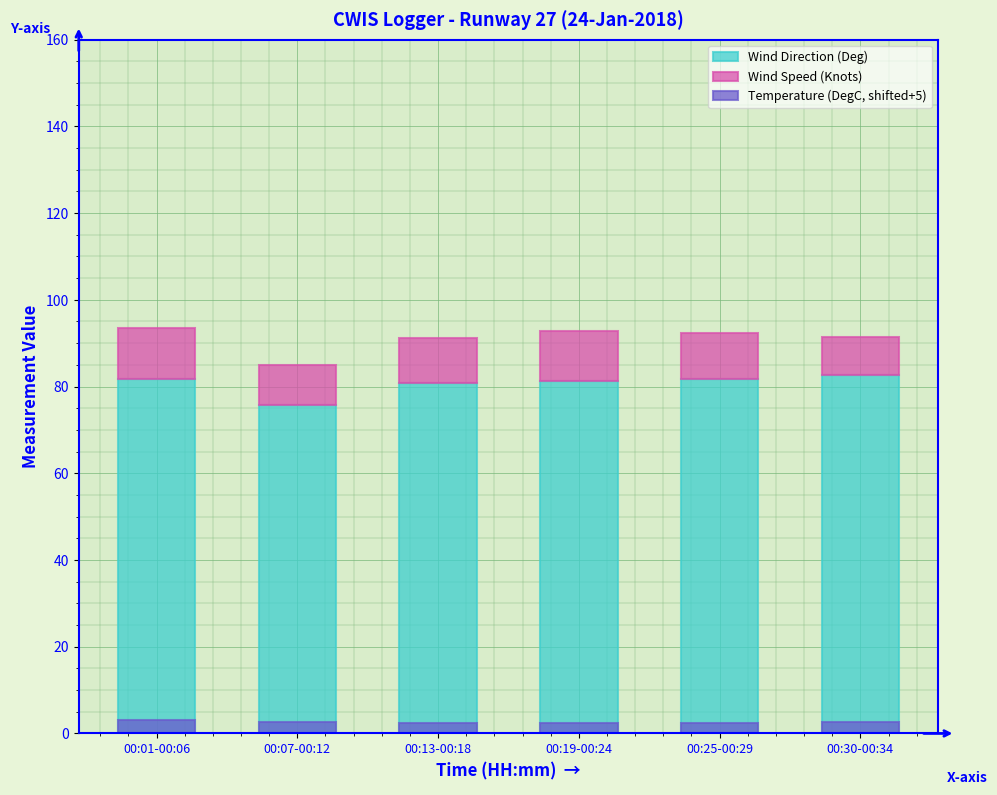

Count the number of categories in the chart.

6